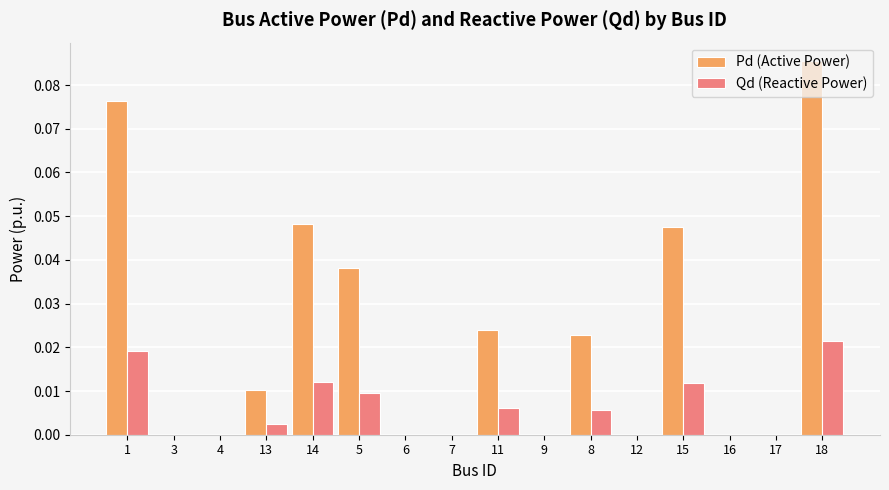

Which series has the largest total across all categories?

Pd (Active Power)